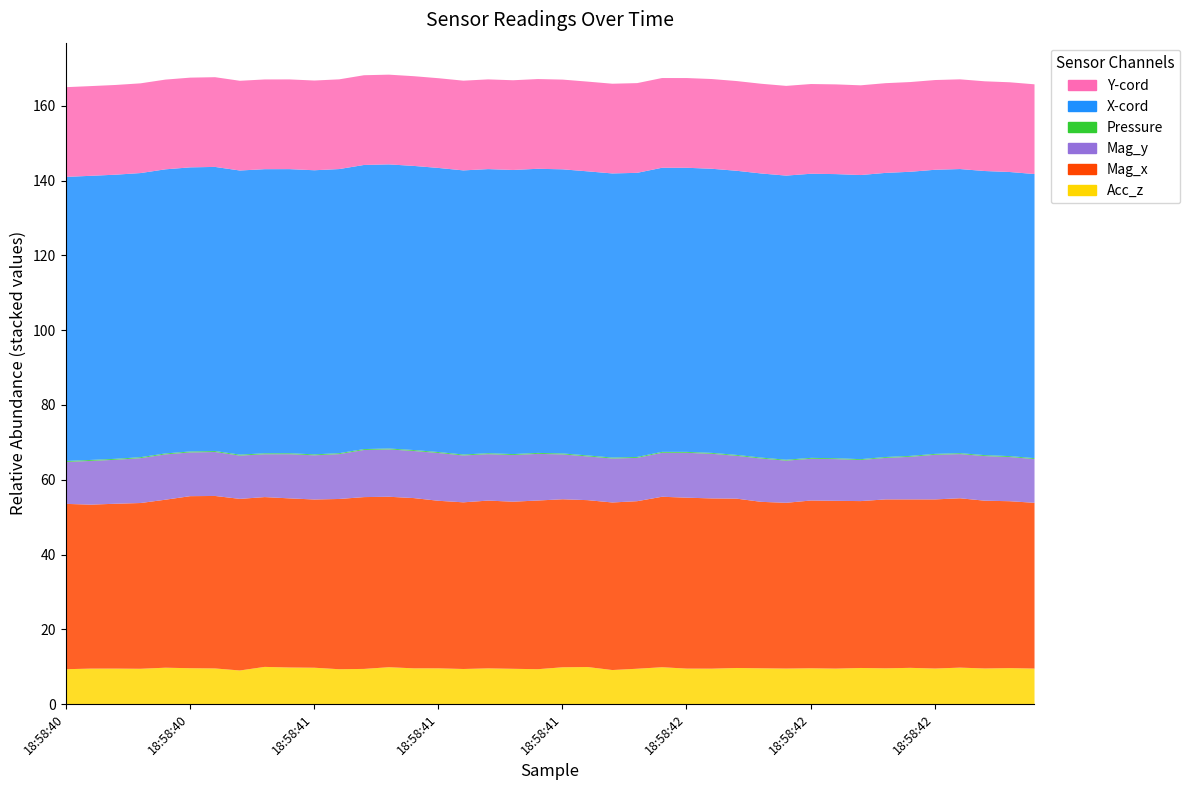

Is it true that Acc_z equals 5.0 at 18:58:41?

False